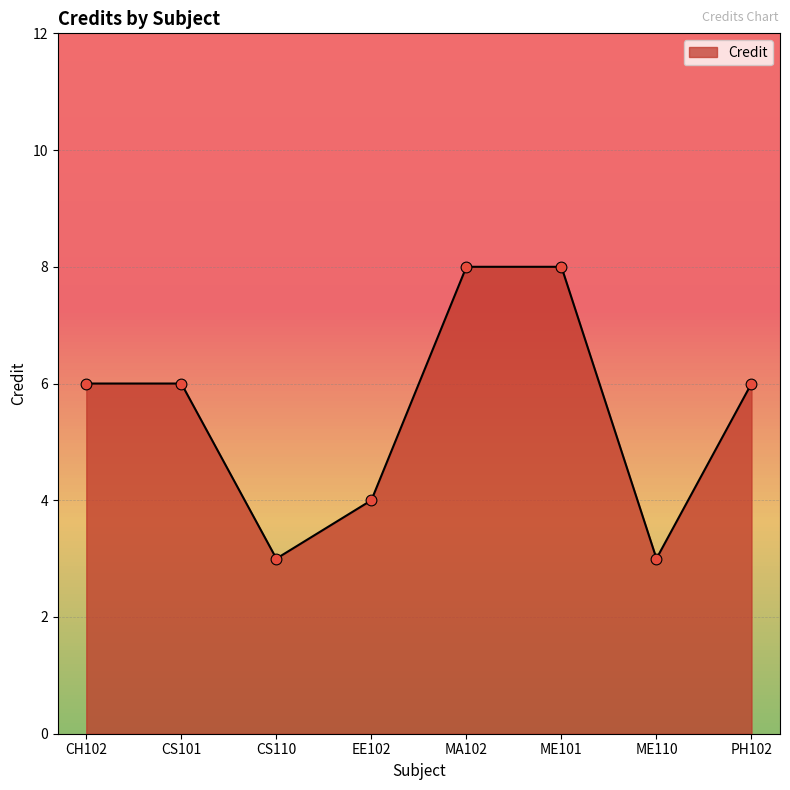

Between ME110 and MA102, which is larger?

MA102